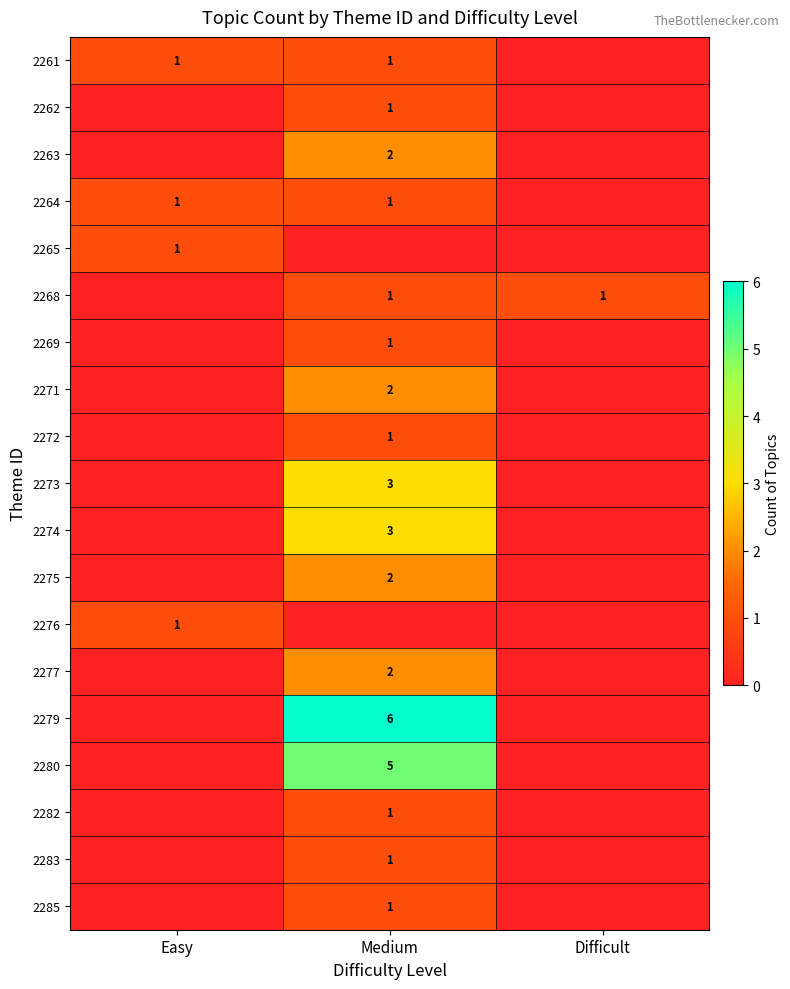

The 2268 series shows 1 at Difficult. True or false?

True